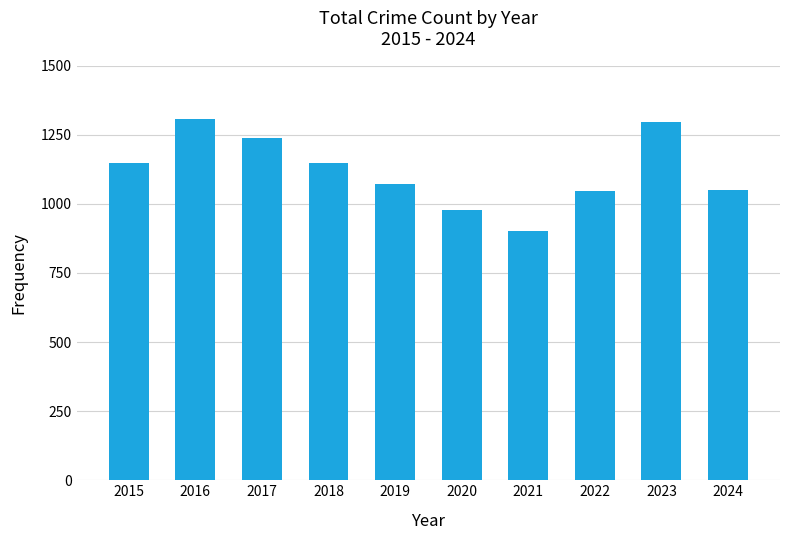

What is the difference between the second highest and minimum values?

397